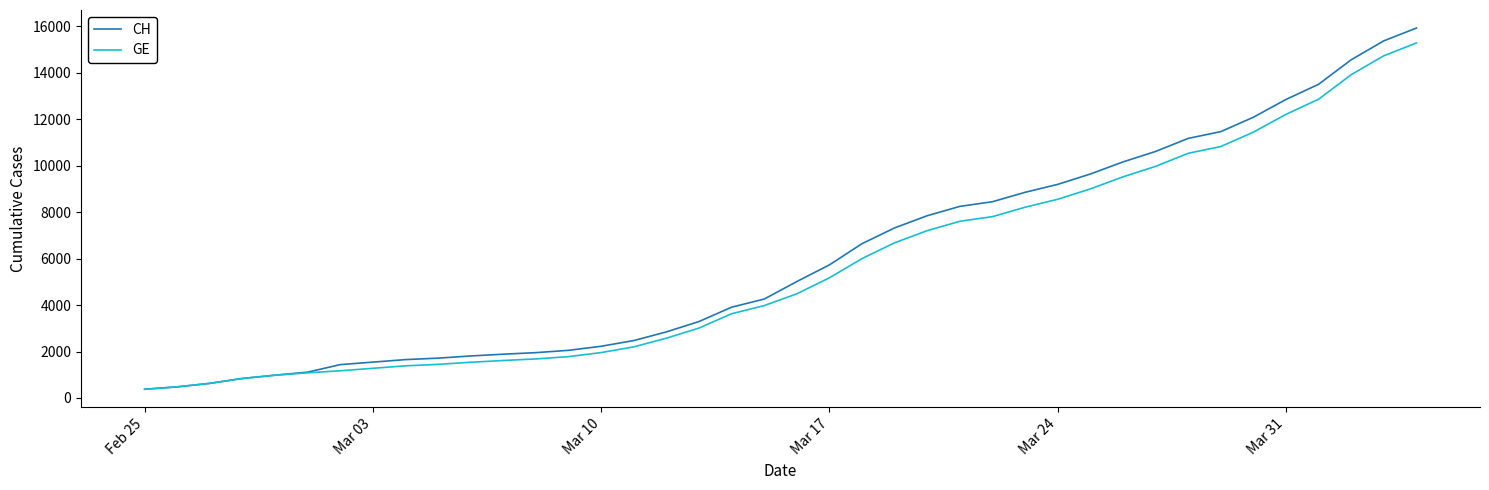

What is the difference between the maximum and minimum values in the GE series?

14909